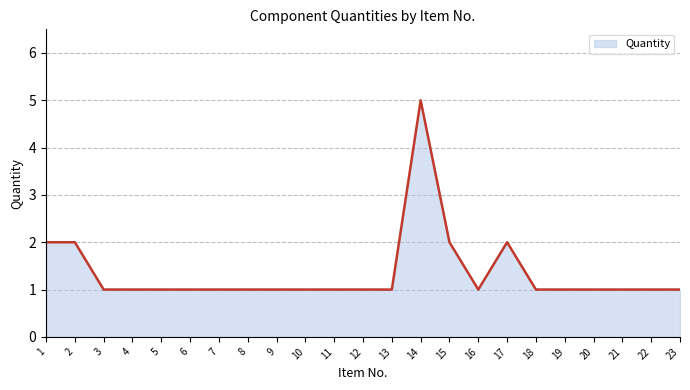

What is the sum of the values at 2 and 1?

4